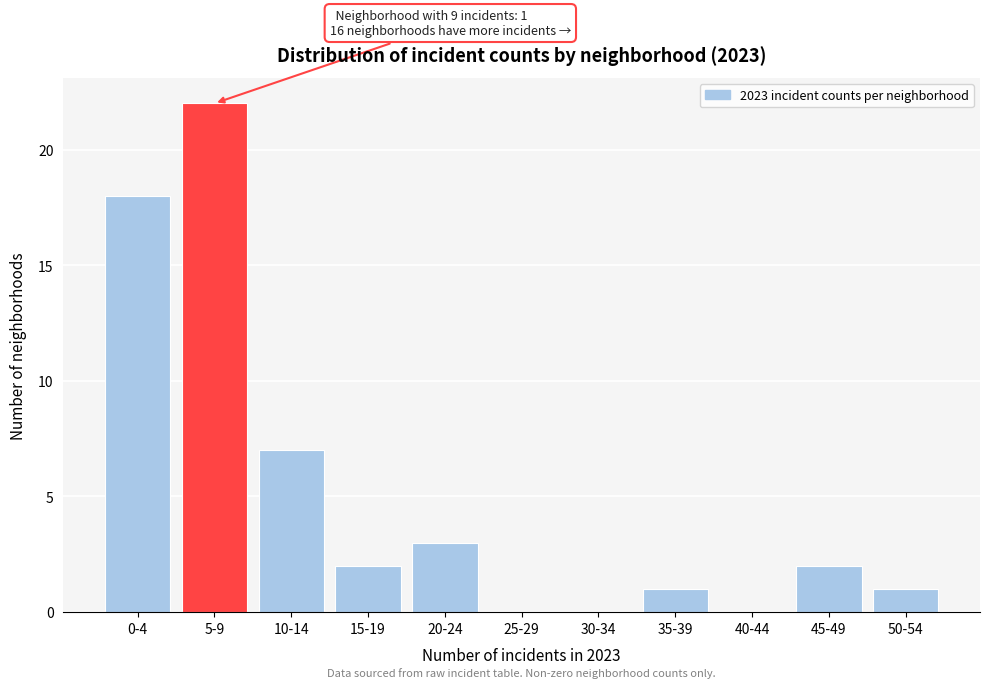

Reading left to right, transcribe all the data shown in this chart.

0-4=18	5-9=22	10-14=7	15-19=2	20-24=3	25-29=0	30-34=0	35-39=1	40-44=0	45-49=2	50-54=1